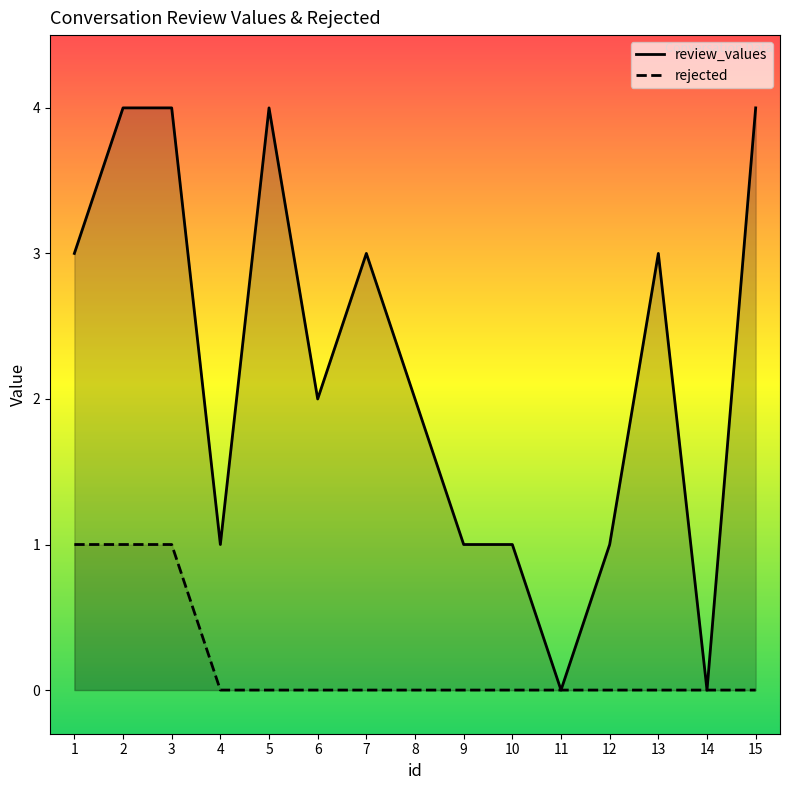

What is the total value across all series at 10?

1